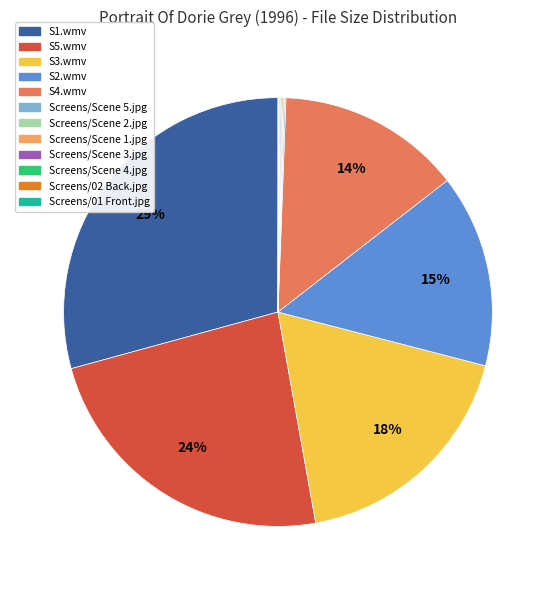

Is there a majority slice in this chart?

No